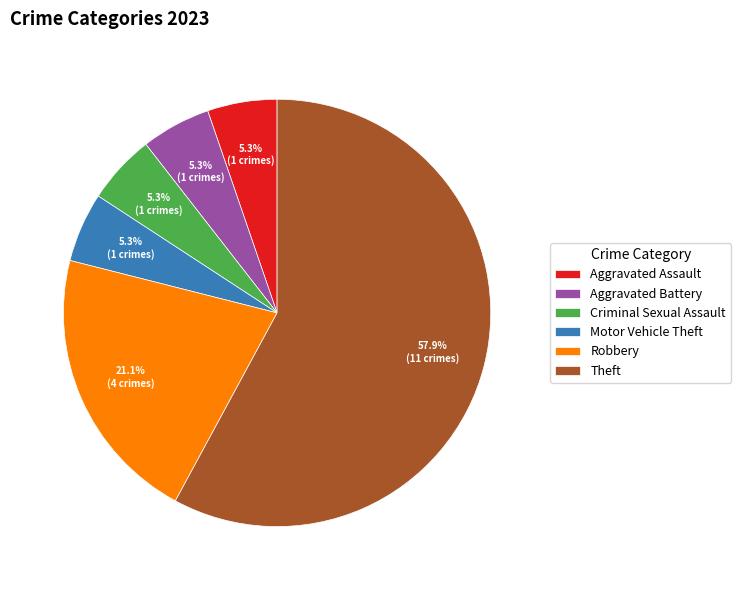

How many segments does this pie chart have?

6